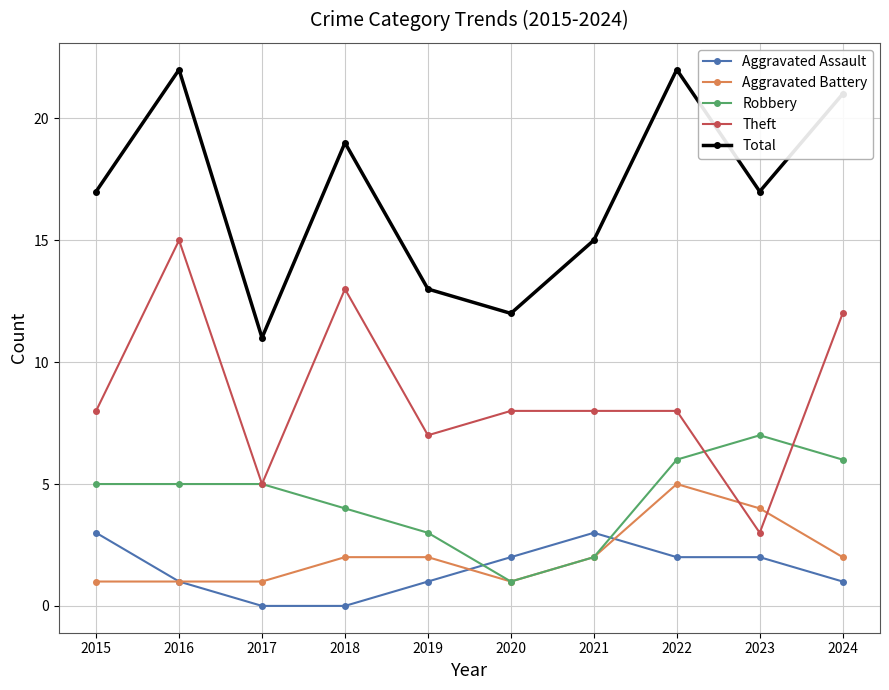

Reading right to left, transcribe all the data shown in this chart.

Aggravated Assault: 2024=1	2023=2	2022=2	2021=3	2020=2	2019=1	2018=0	2017=0	2016=1	2015=3
Aggravated Battery: 2024=2	2023=4	2022=5	2021=2	2020=1	2019=2	2018=2	2017=1	2016=1	2015=1
Robbery: 2024=6	2023=7	2022=6	2021=2	2020=1	2019=3	2018=4	2017=5	2016=5	2015=5
Theft: 2024=12	2023=3	2022=8	2021=8	2020=8	2019=7	2018=13	2017=5	2016=15	2015=8
Total: 2024=21	2023=17	2022=22	2021=15	2020=12	2019=13	2018=19	2017=11	2016=22	2015=17